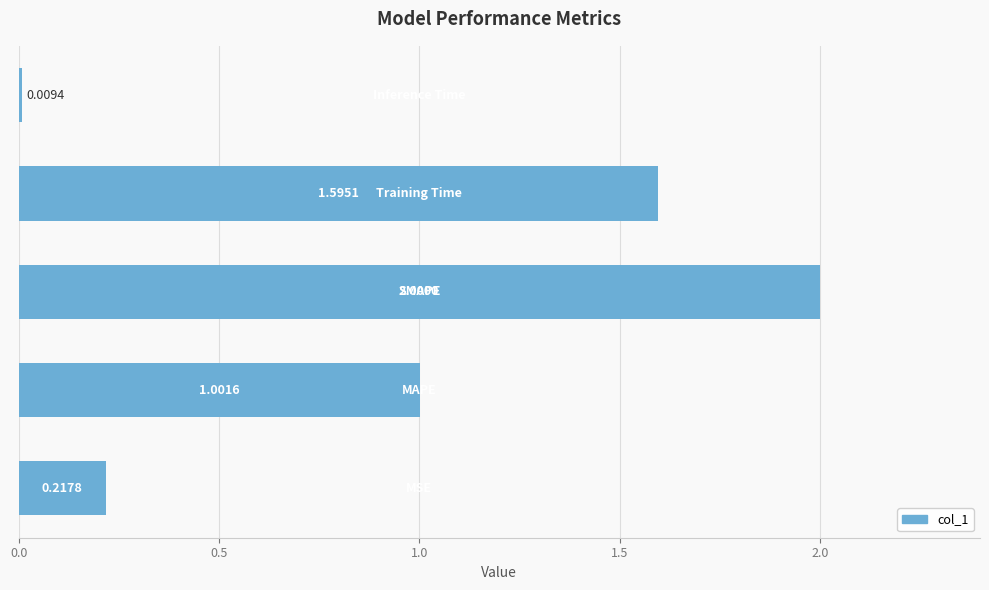

Does the chart contain stacked bars?

No